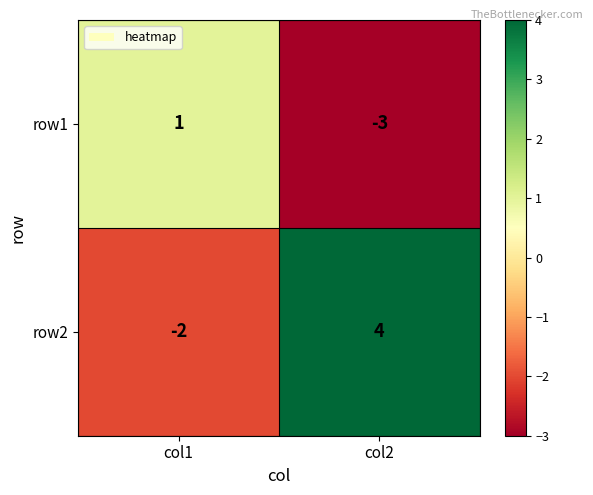

Which label corresponds to the largest value in the chart?

col2